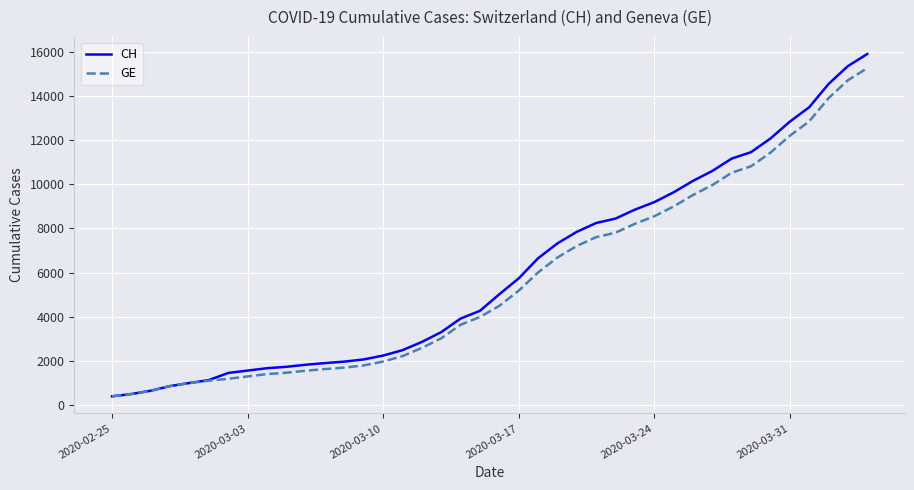

What is the lowest value of the GE series?

375